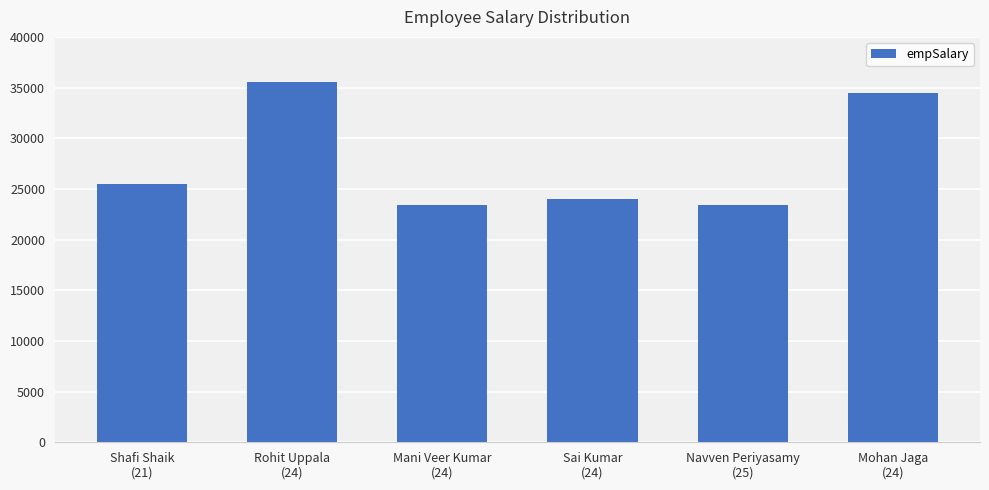

What is the minimum value shown in the chart?

23450